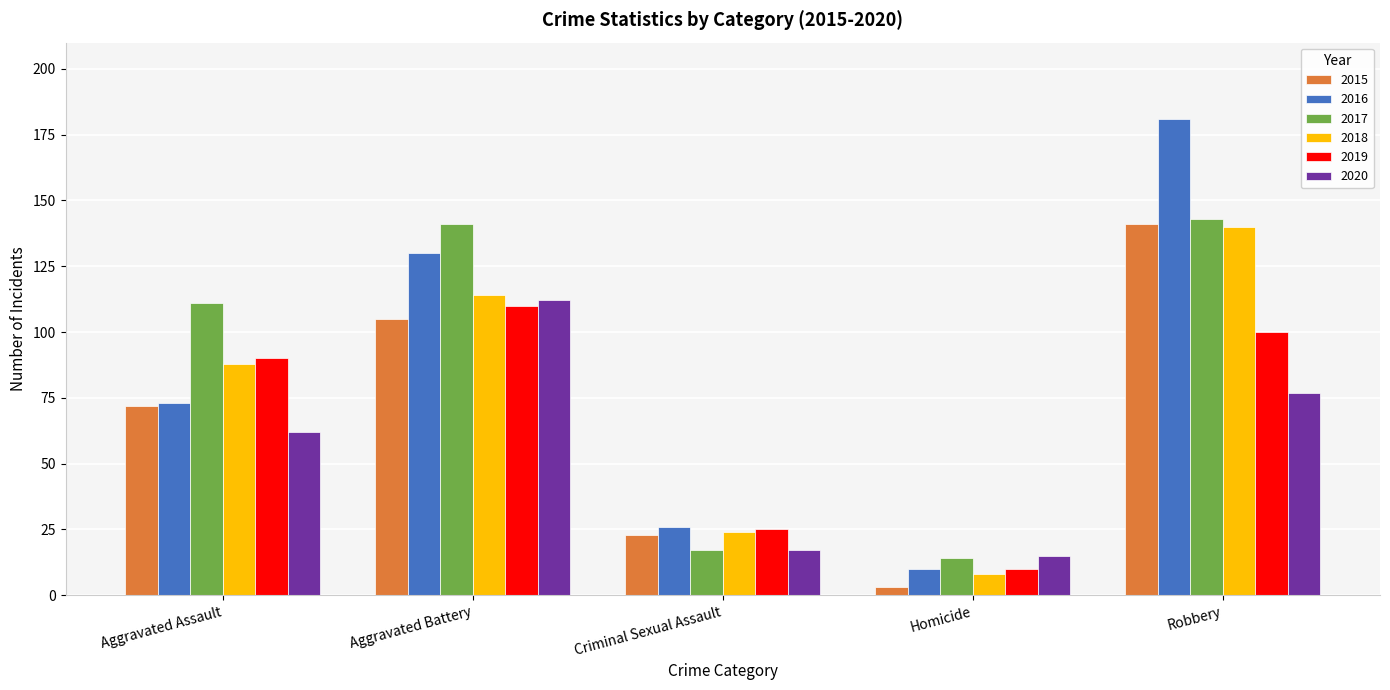

What is the greatest value displayed?

181